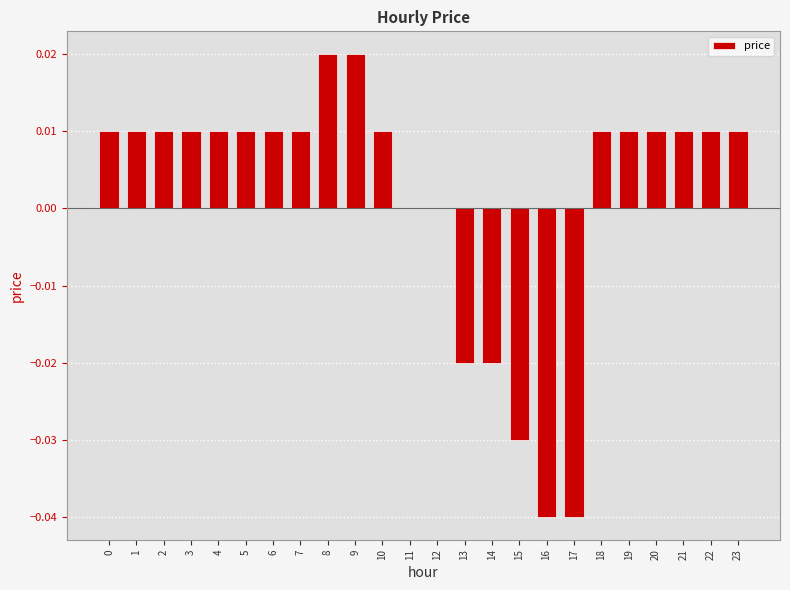

Which has a higher value, 13 or 21?

21